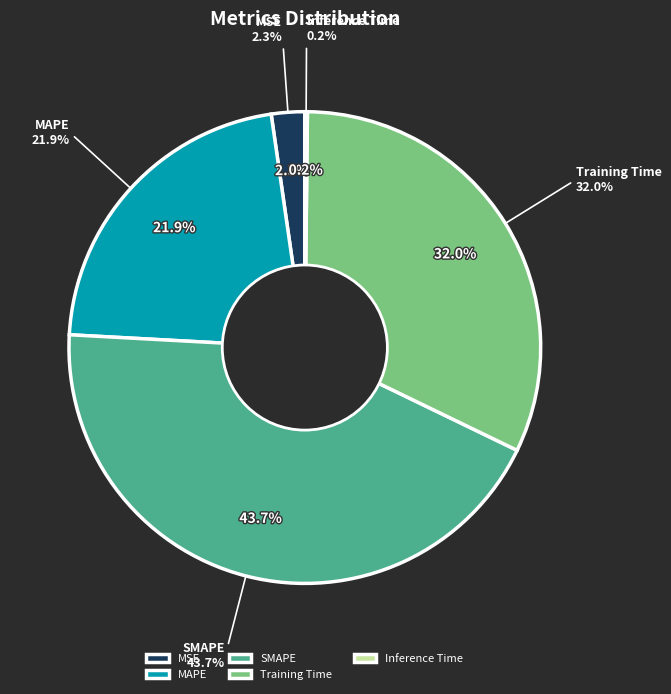

Between Inference Time and Training Time, which is larger?

Training Time